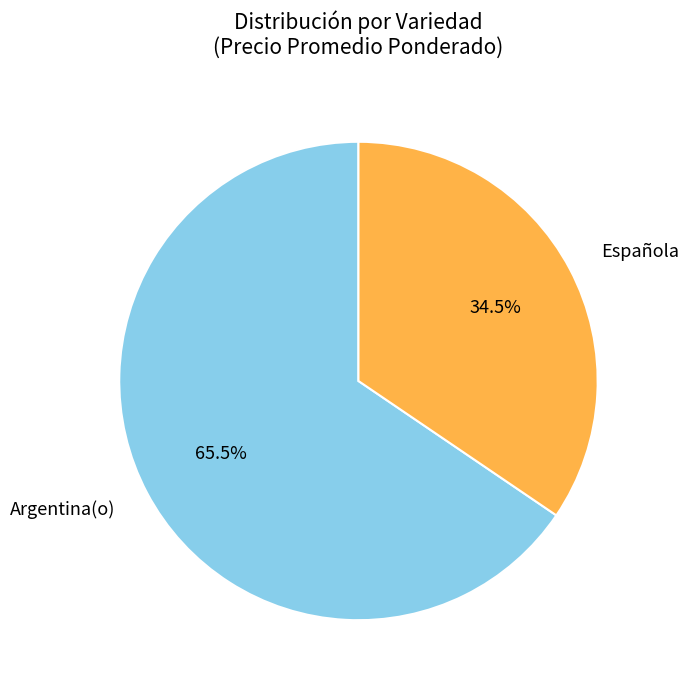

Rank the categories by value from lowest to highest.

Española, Argentina(o)